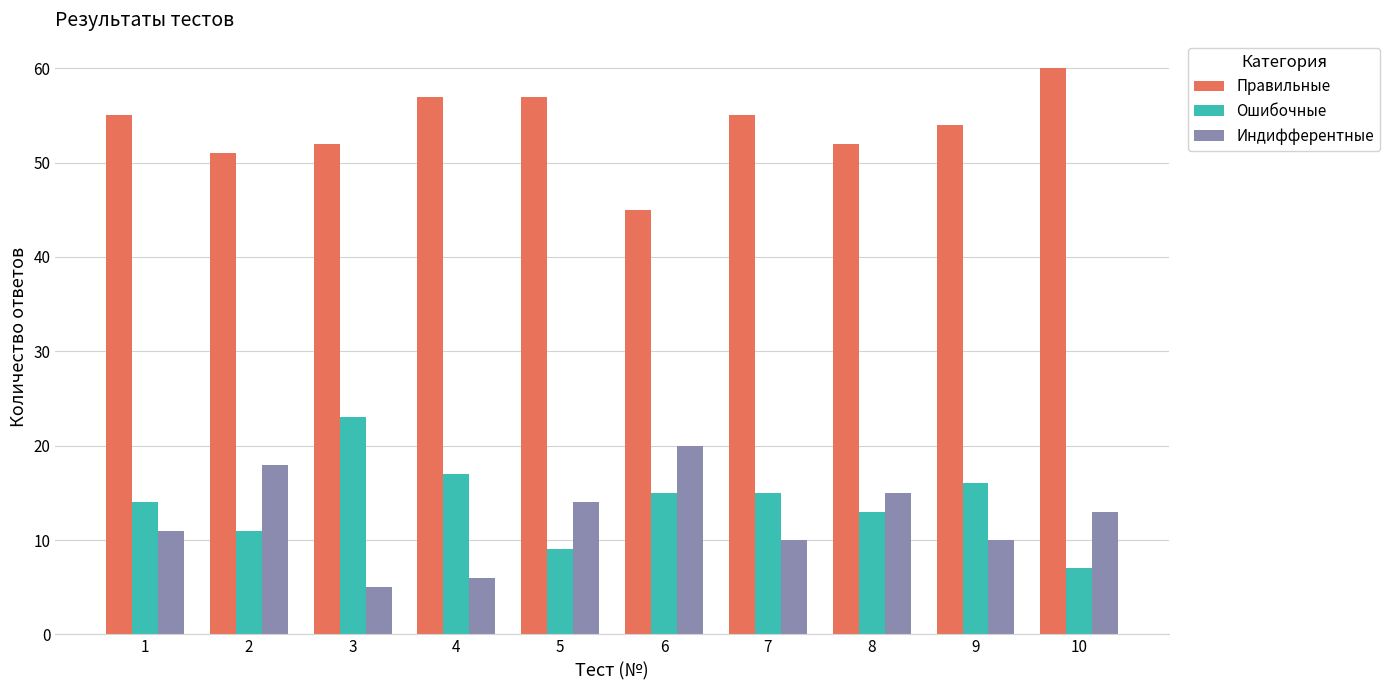

At which label does Индифферентные first exceed 13?

2